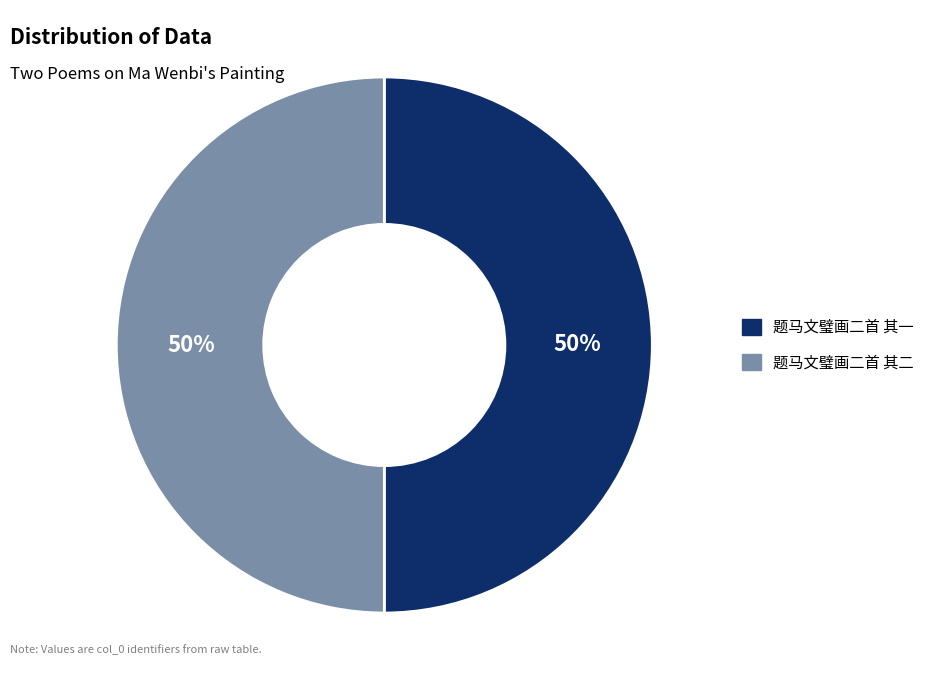

Approximately how many times larger is the value at 题马文璧画二首 其二 compared to 题马文璧画二首 其一?

1.0